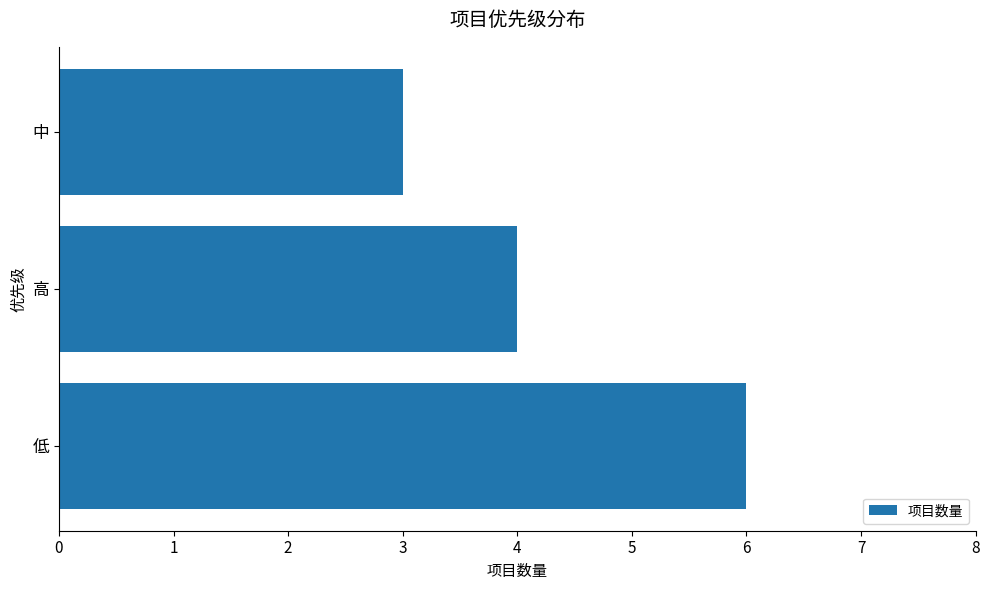

How many data points does each series have?

3